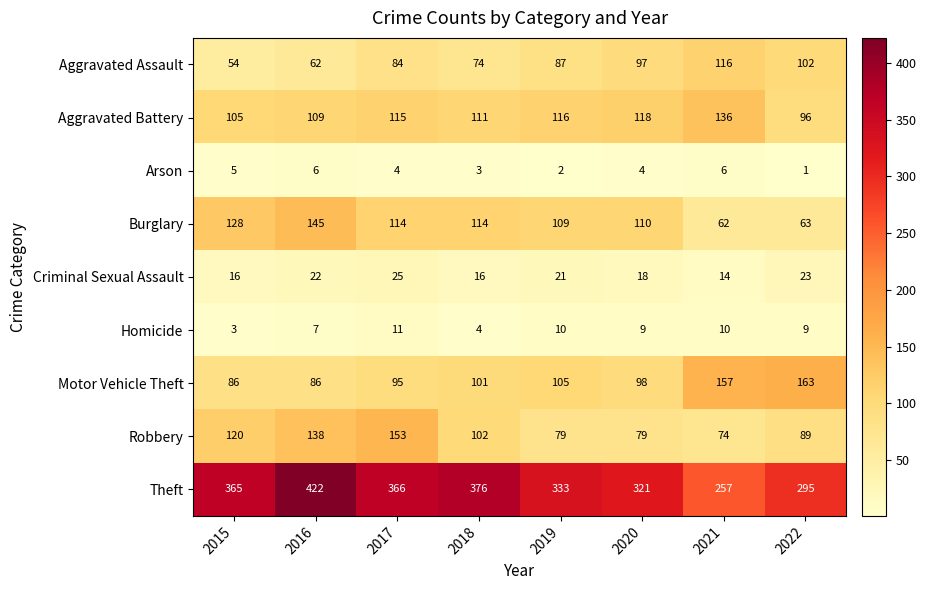

What value does the Arson series have at 2020?

4